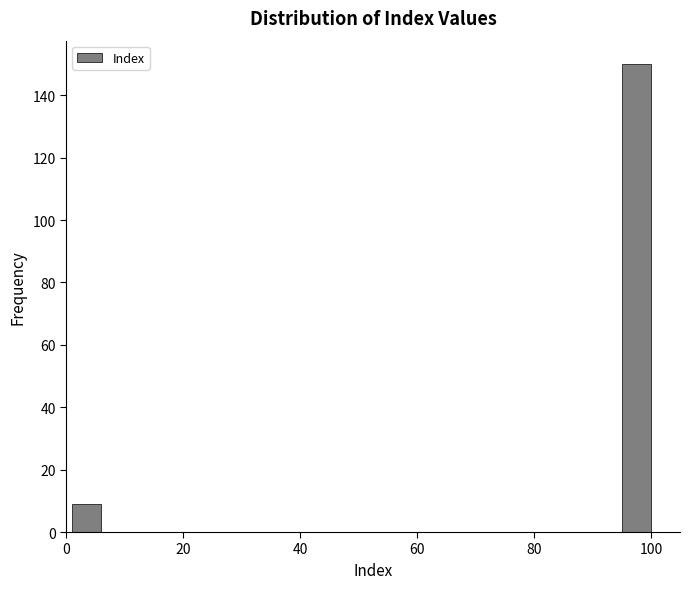

Around what value on the x-axis is the tallest bar? Give the approximate position of its centre, as read against the axis.

98